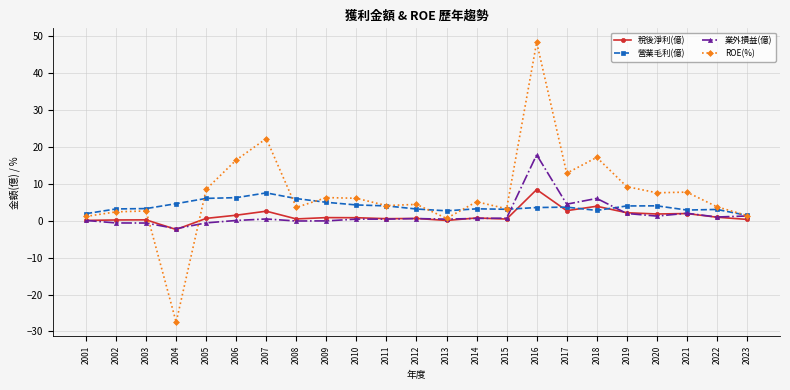

What is the average value of the 稅後淨利(億) series?

1.3